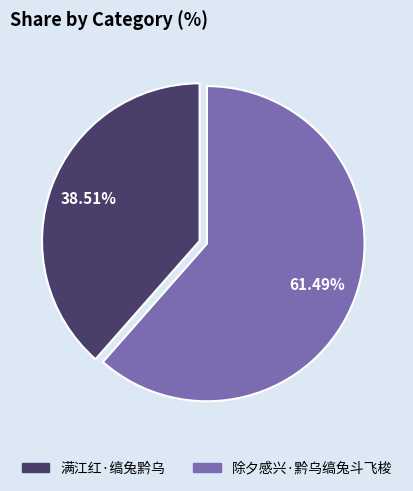

Which slice is the smallest?

满江红·缟兔黔乌